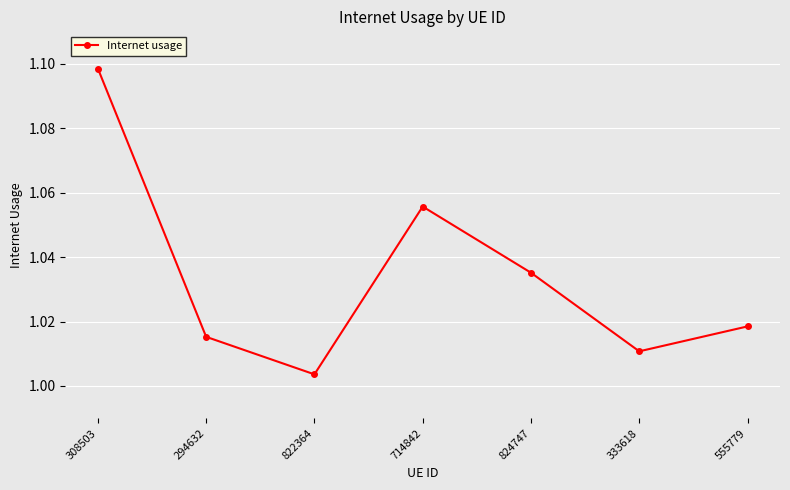

Is it true that the value at 333618 is 1.5?

False